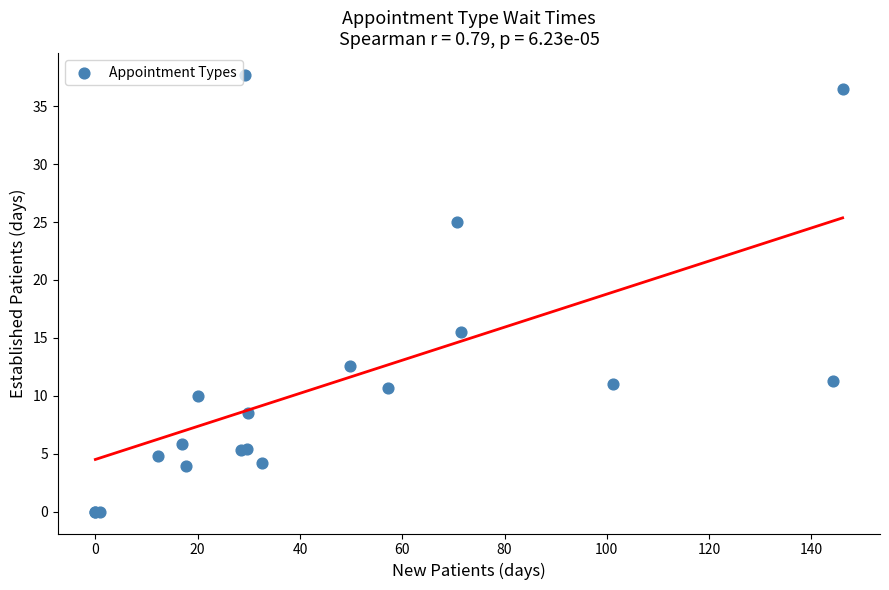

What Y value in the scatter plot is closest to 18?

15.5